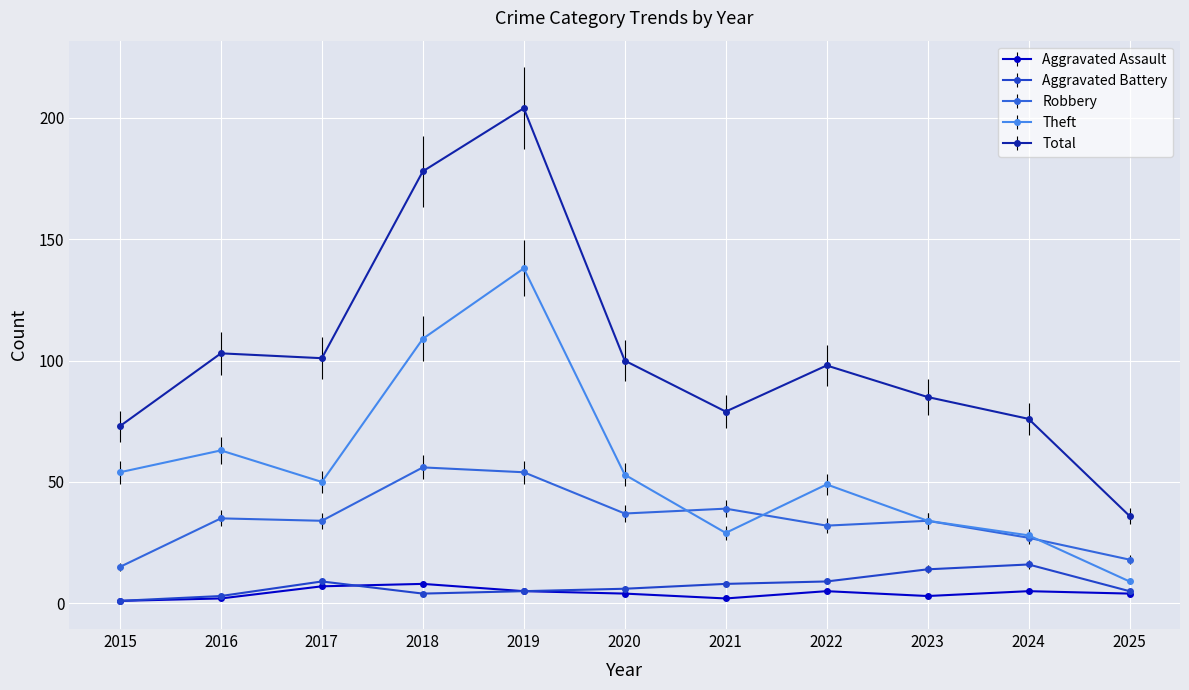

Reading left to right, transcribe all the data shown in this chart.

Aggravated Assault: 2015=1	2016=2	2017=7	2018=8	2019=5	2020=4	2021=2	2022=5	2023=3	2024=5	2025=4
Aggravated Battery: 2015=1	2016=3	2017=9	2018=4	2019=5	2020=6	2021=8	2022=9	2023=14	2024=16	2025=5
Robbery: 2015=15	2016=35	2017=34	2018=56	2019=54	2020=37	2021=39	2022=32	2023=34	2024=27	2025=18
Theft: 2015=54	2016=63	2017=50	2018=109	2019=138	2020=53	2021=29	2022=49	2023=34	2024=28	2025=9
Total: 2015=73	2016=103	2017=101	2018=178	2019=204	2020=100	2021=79	2022=98	2023=85	2024=76	2025=36